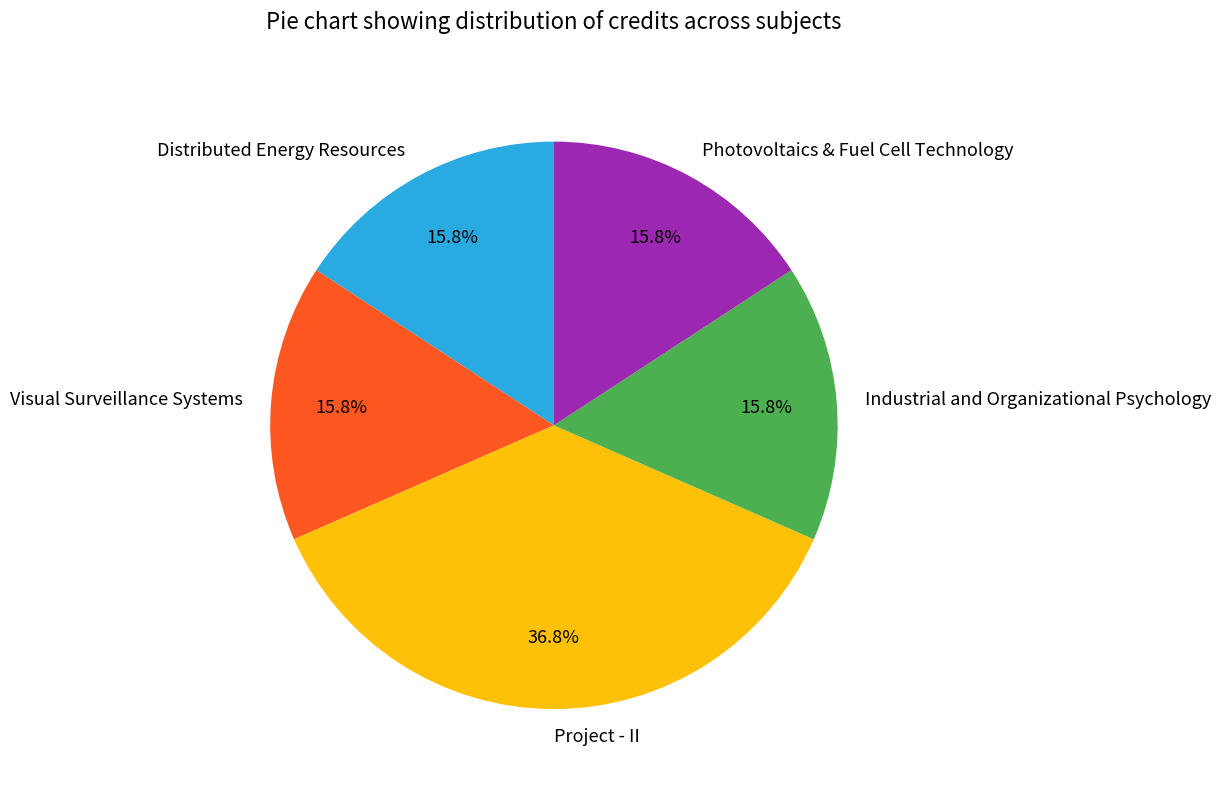

Is the sum of Visual Surveillance Systems and Distributed Energy Resources greater than half?

No